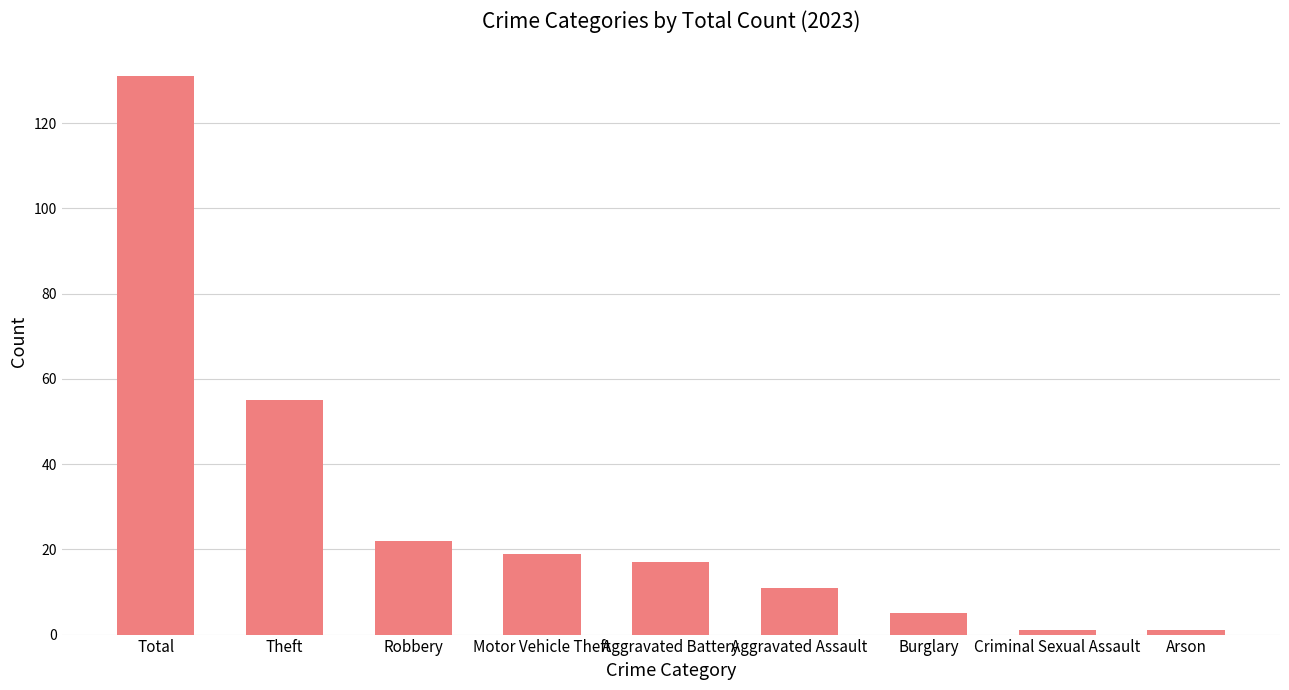

What is the difference between the maximum and minimum values?

130